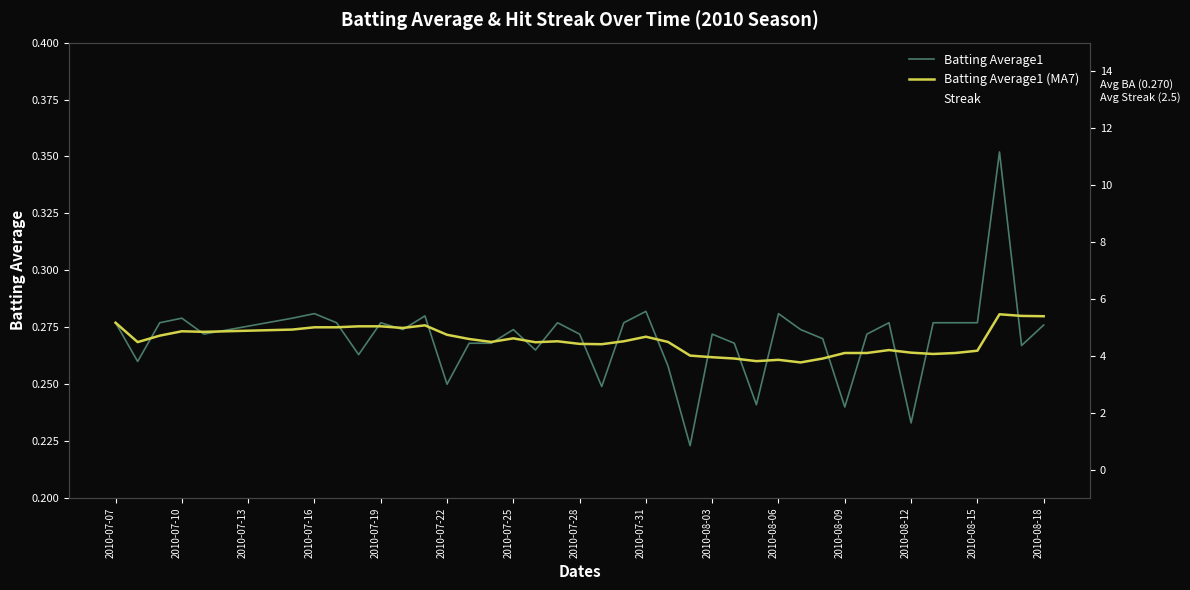

Is it true that Batting Average1 equals 0.4 at 2010-07-22?

False